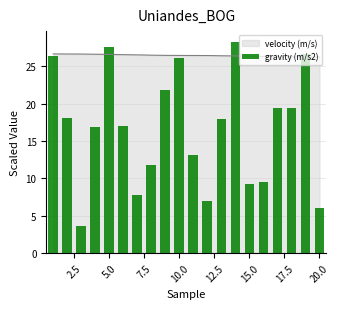

True or false: velocity (m/s) has a value of 26.6 at 5.0.

True